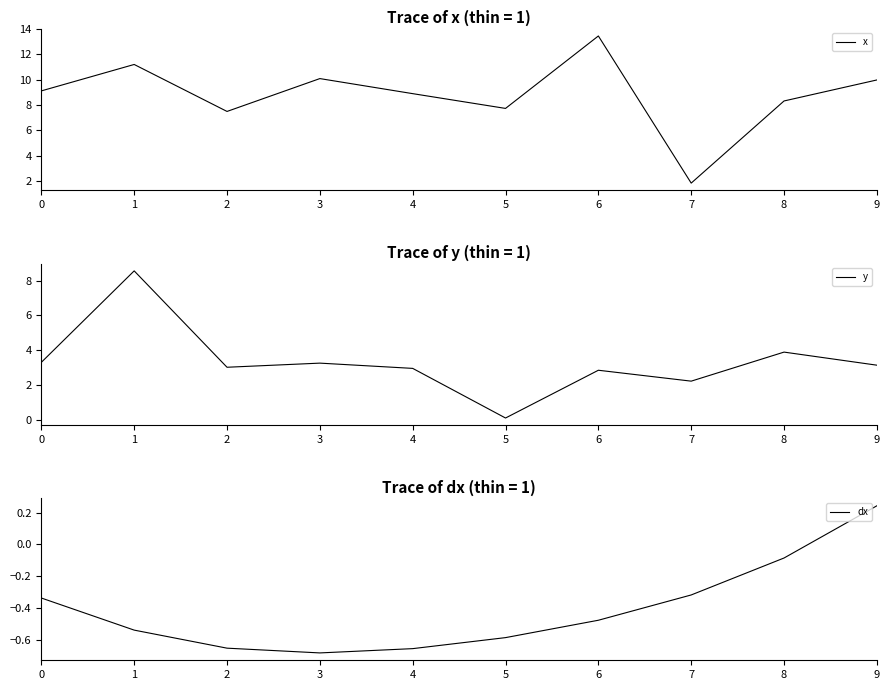

The x series shows 11.2 at 1. True or false?

True